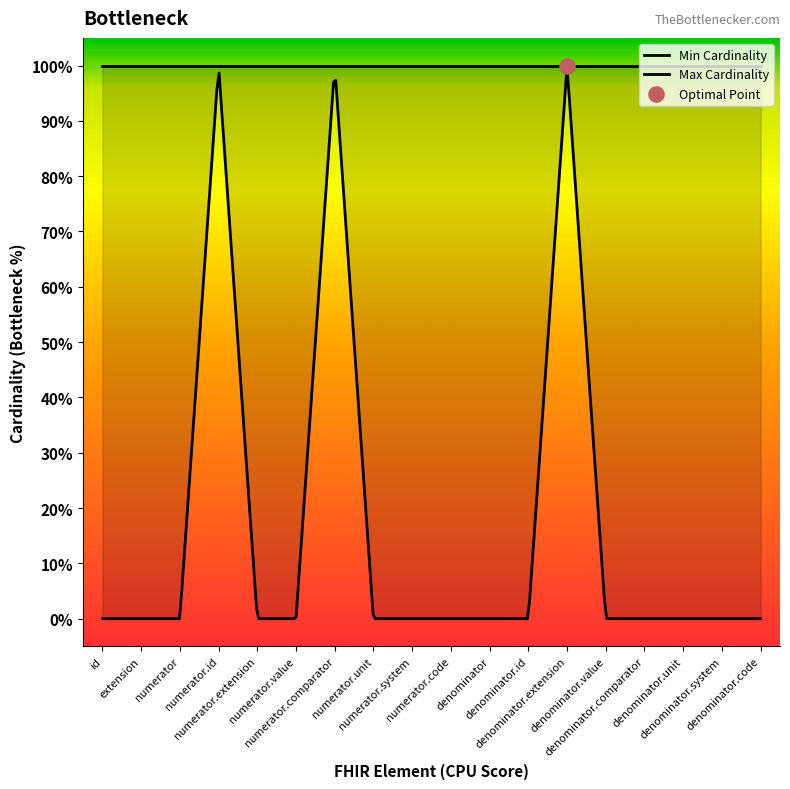

Which series reaches the maximum Y coordinate?

Min Cardinality